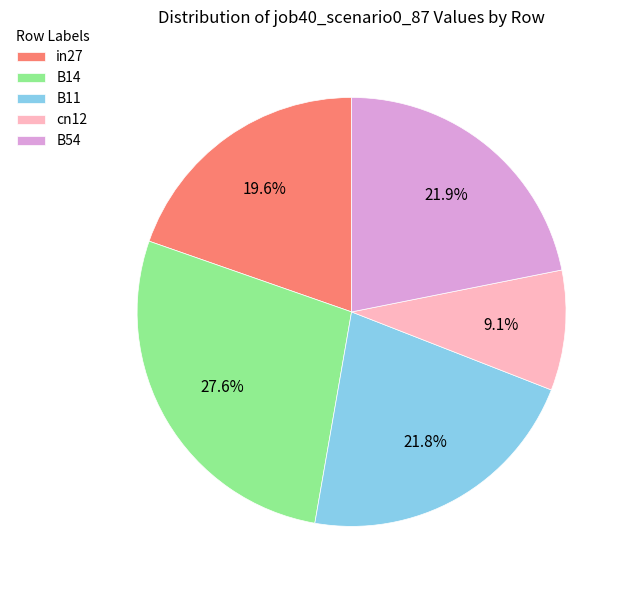

To the nearest percent, what is the combined percentage of in27 and B54?

42%